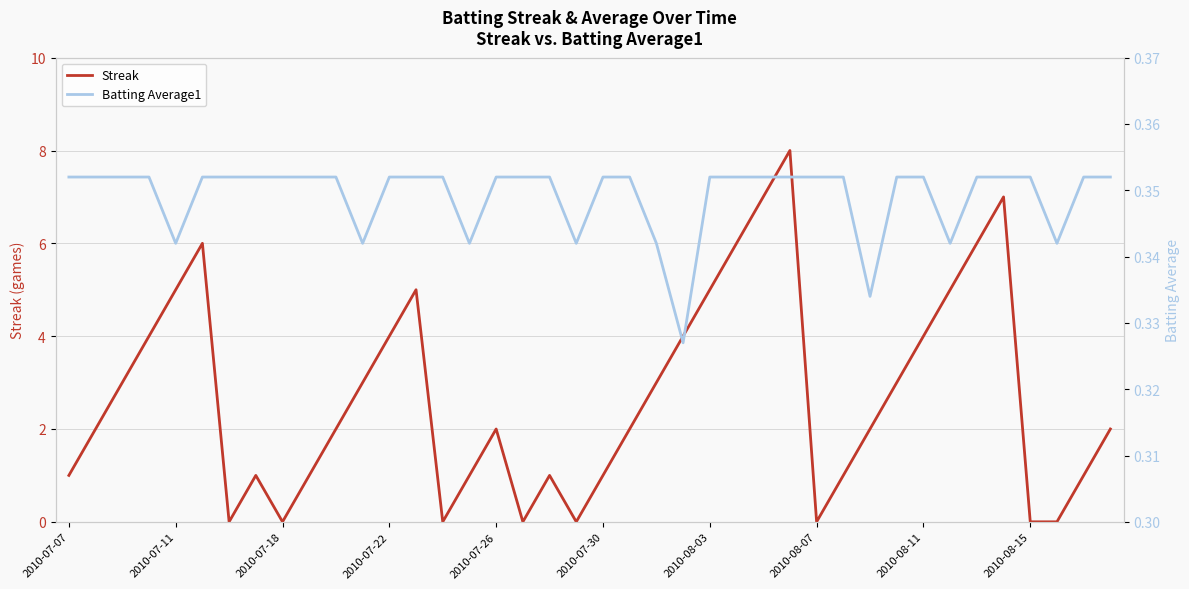

At how many categories does at least one series exceed 2?

18